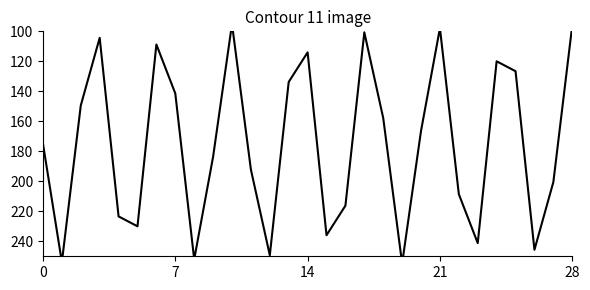

What is the difference between the values at 9 and 18?

25.8